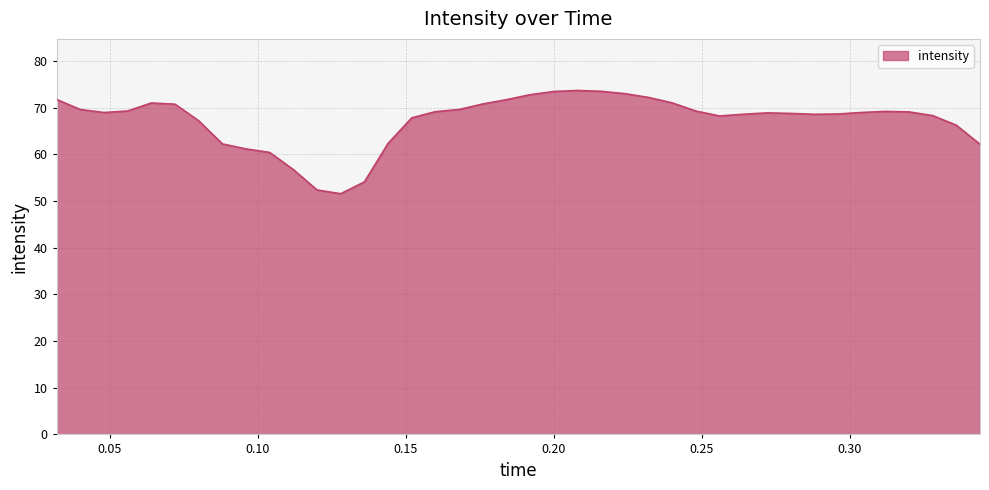

How many lines are shown in the chart?

1